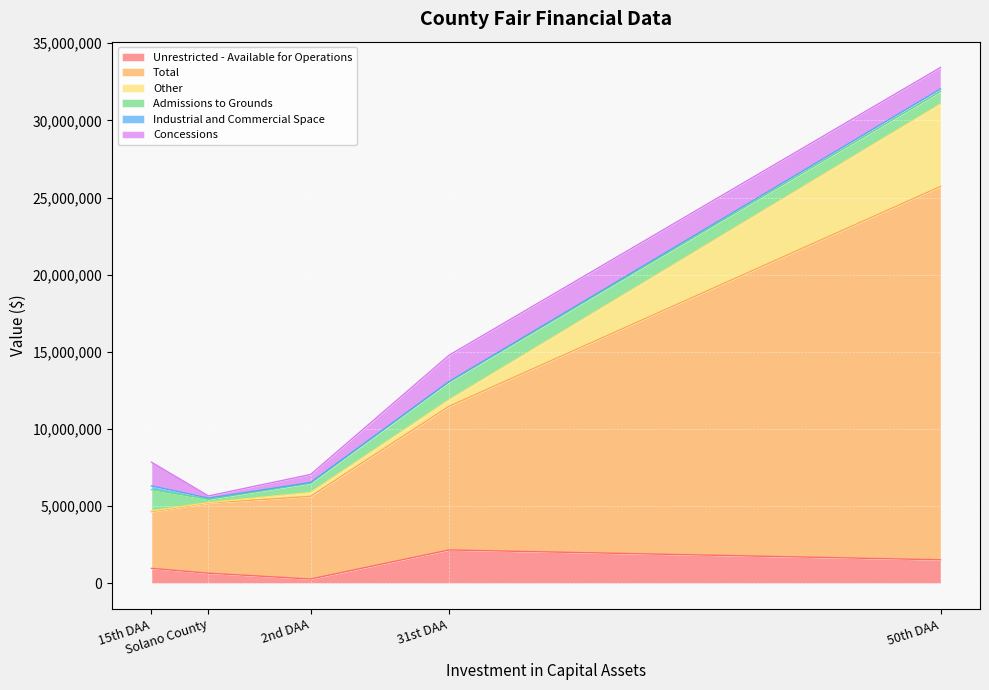

Is it true that Concessions equals 139848 at Solano County?

True